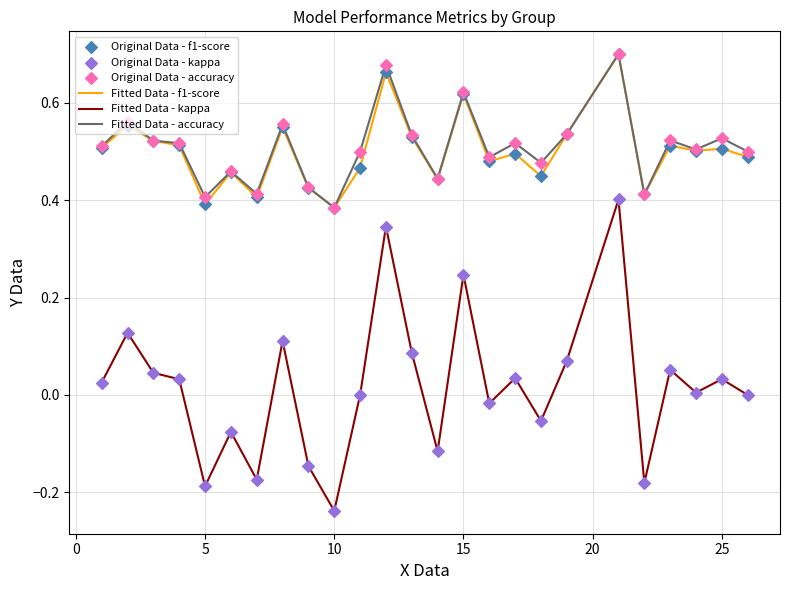

True or false: Fitted Data - kappa and Fitted Data - f1-score intersect in this chart.

False